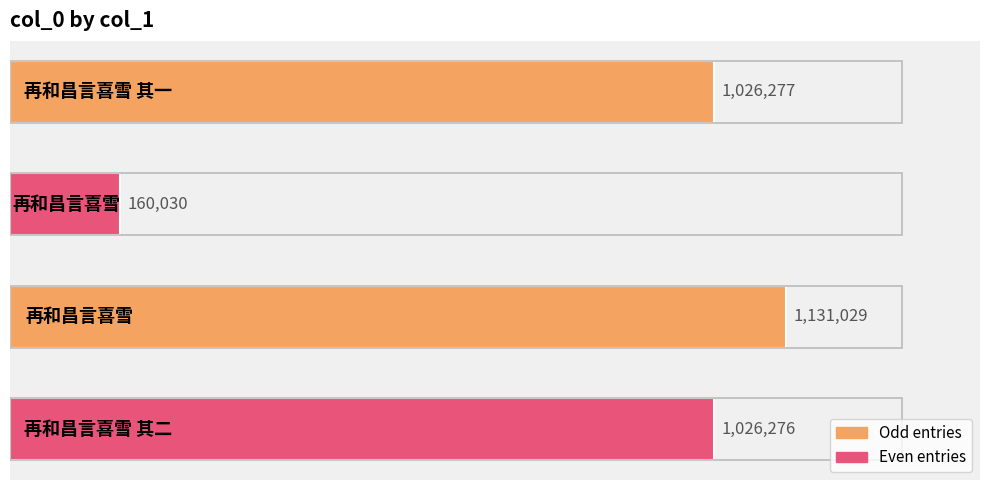

What is the greatest value displayed?

1131029